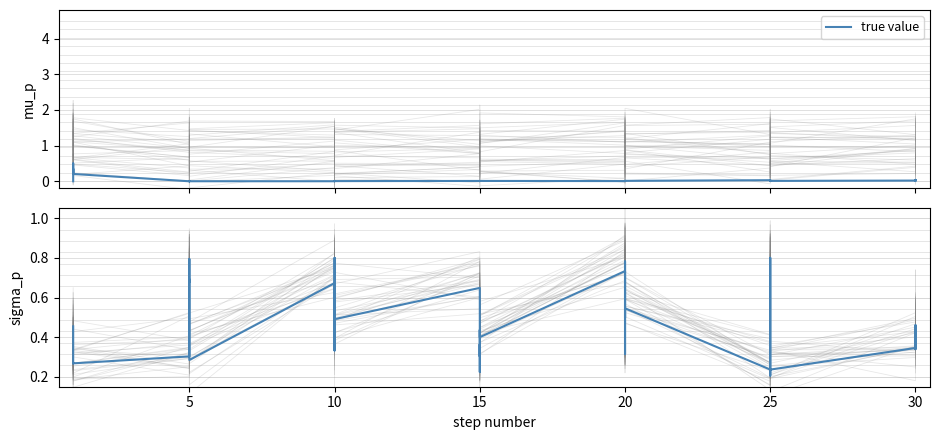

What is the difference between the values at 25 and 9?

0.4